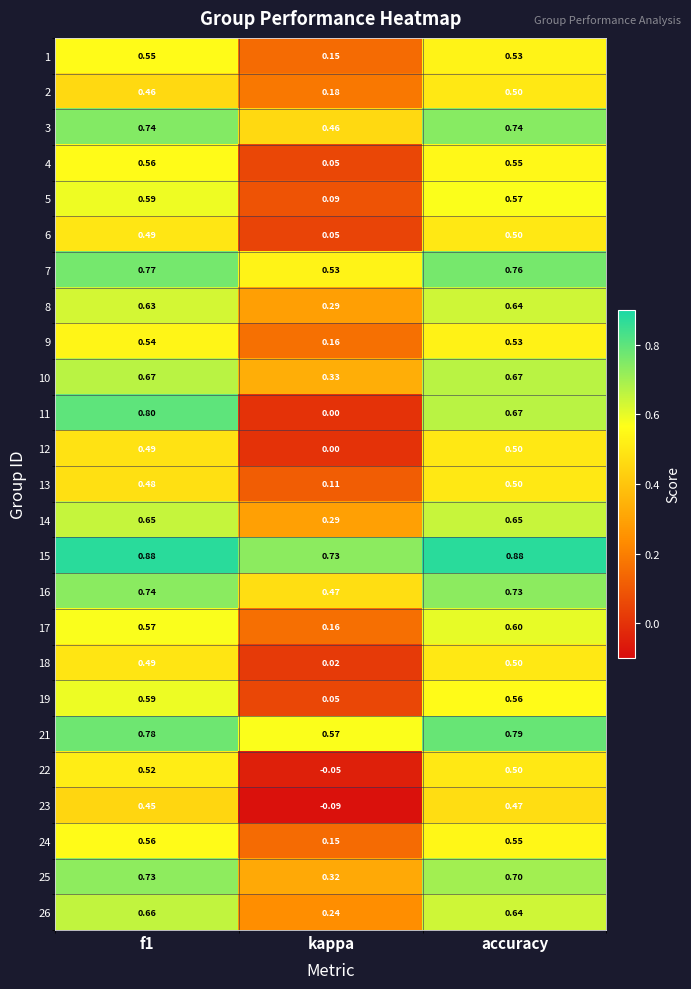

At how many categories does at least one series exceed 0?

3